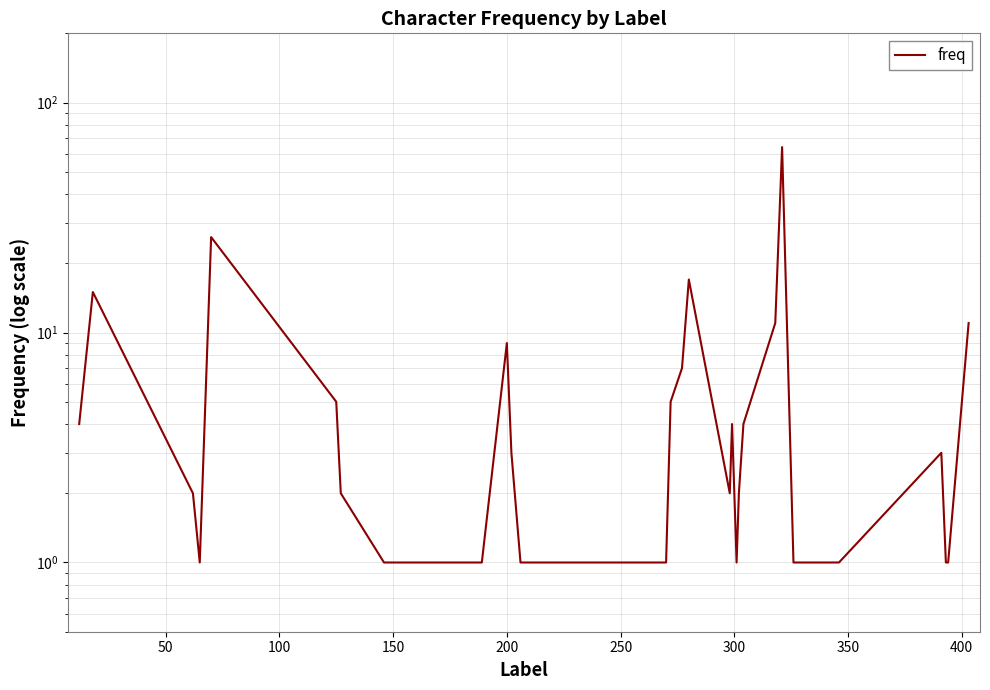

What is the difference between the maximum and minimum values?

63